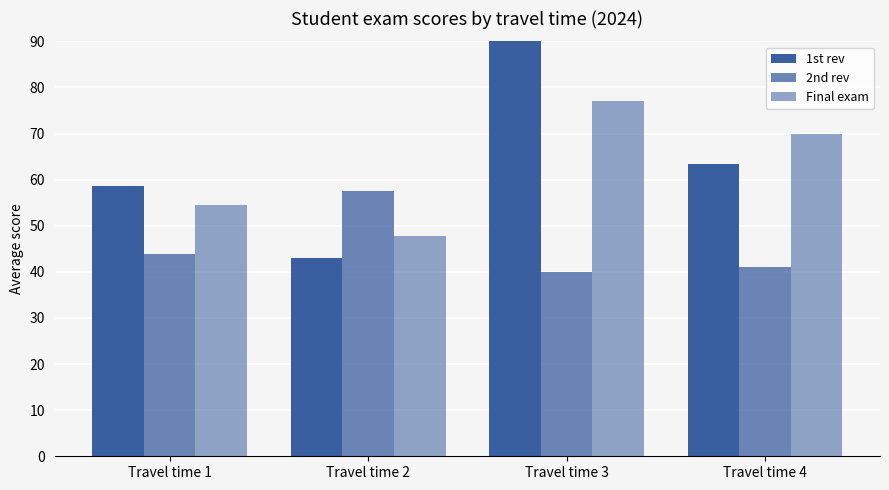

At which label does 1st rev reach its peak?

Travel time 3